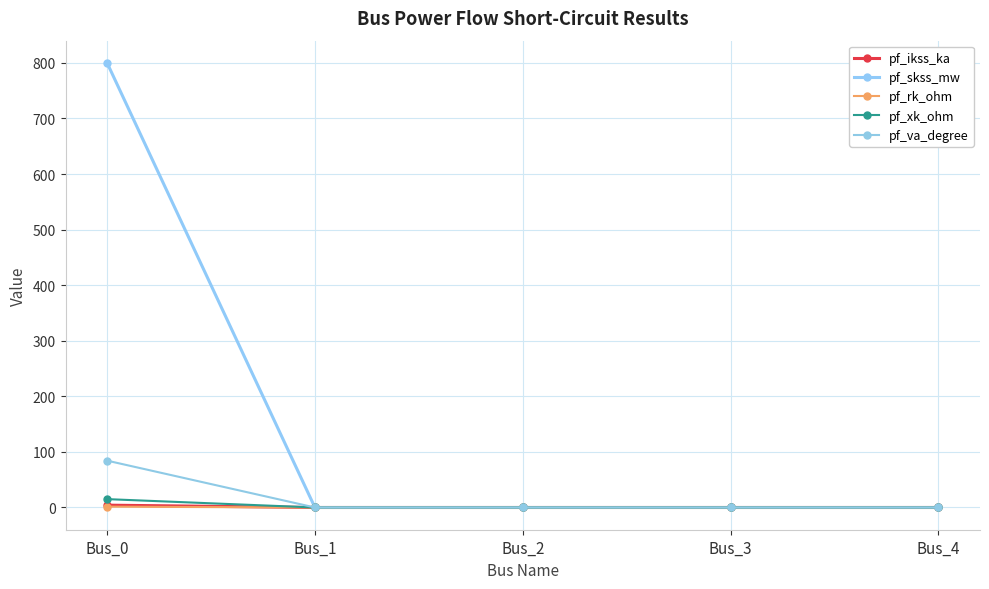

How many values in the pf_xk_ohm series exceed 0?

1